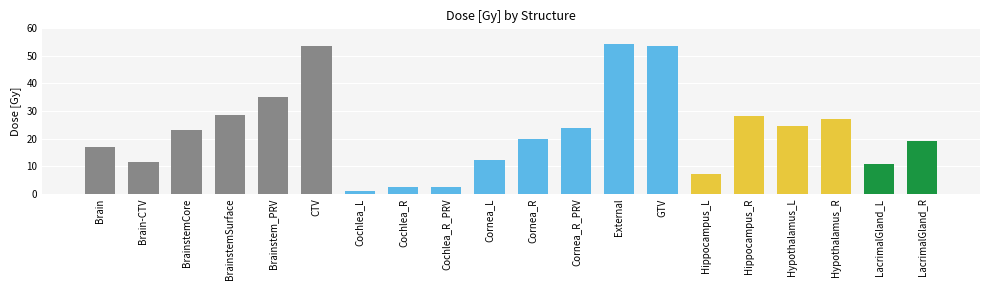

What is the difference between the maximum and minimum values?

53.4